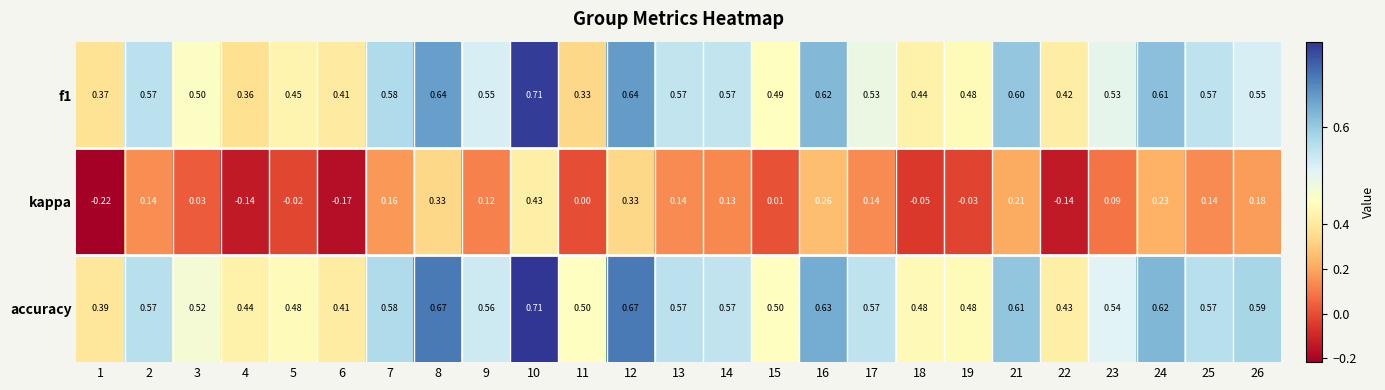

Between 5 and 21, which series saw the biggest shift?

kappa